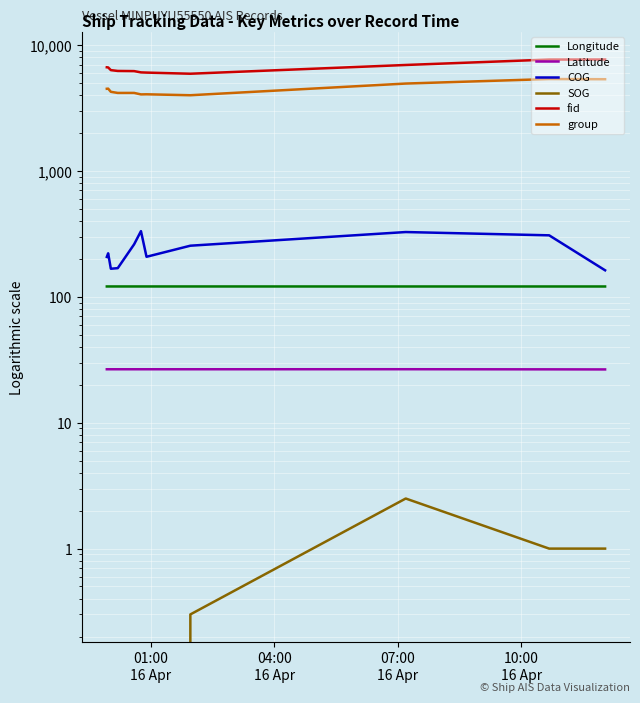

What is the sum of all fid values?

72478.0